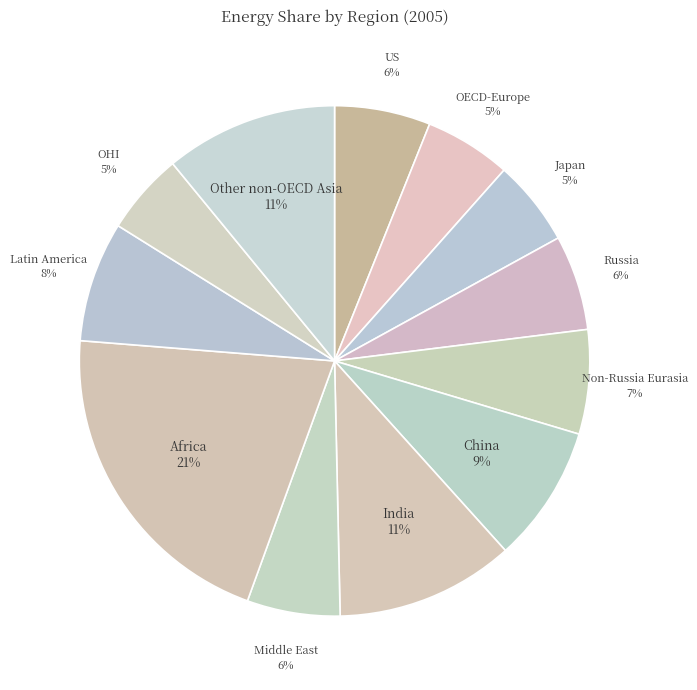

To the nearest percent, what is the difference between the Non-Russia Eurasia and Middle East slice percentages?

1%